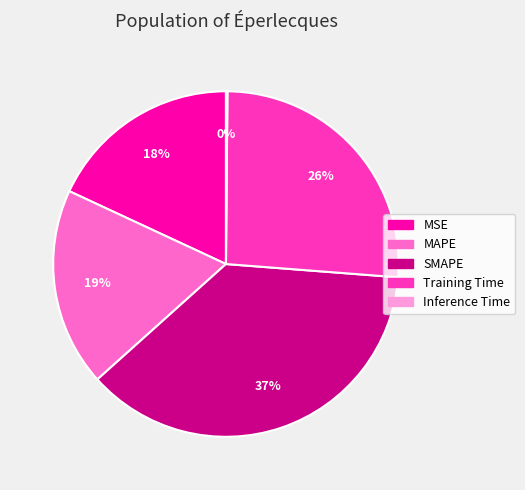

To the nearest percent, what is the difference between the largest and smallest slice percentages?

37%